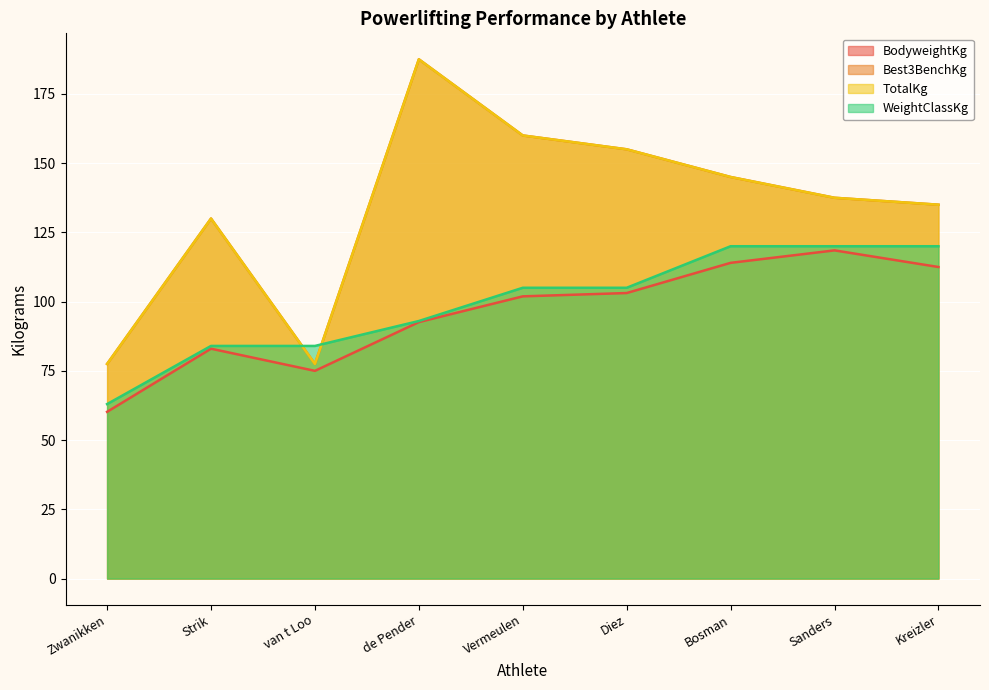

How many values in the TotalKg series exceed 137?

5